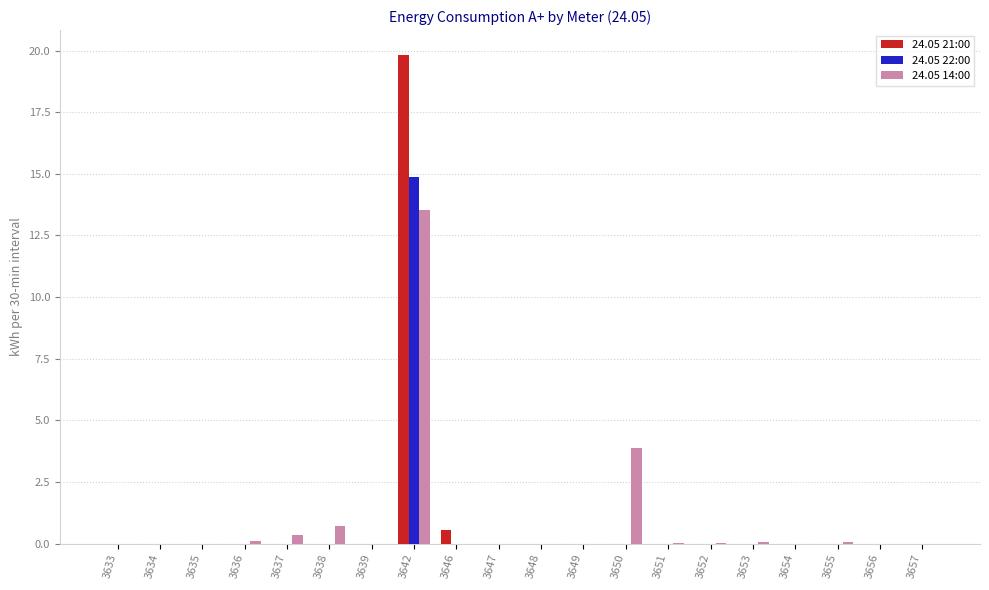

What is the maximum value shown in the chart?

19.8